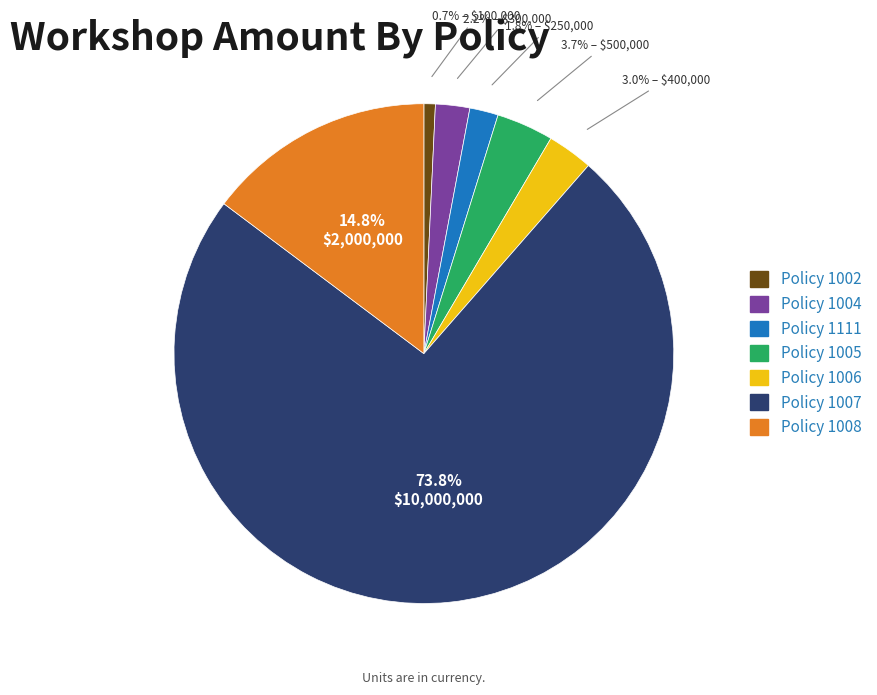

Does any single category account for the majority?

Yes